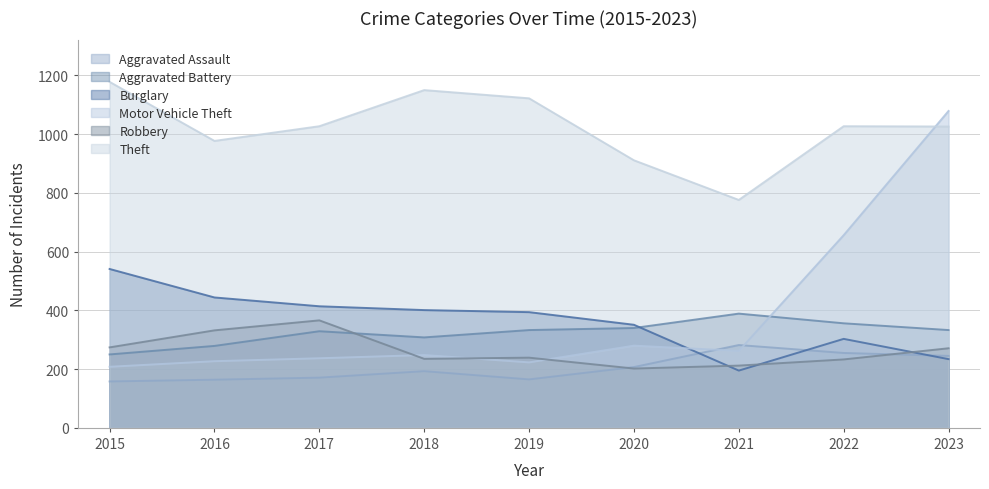

How many lines are shown in the chart?

6